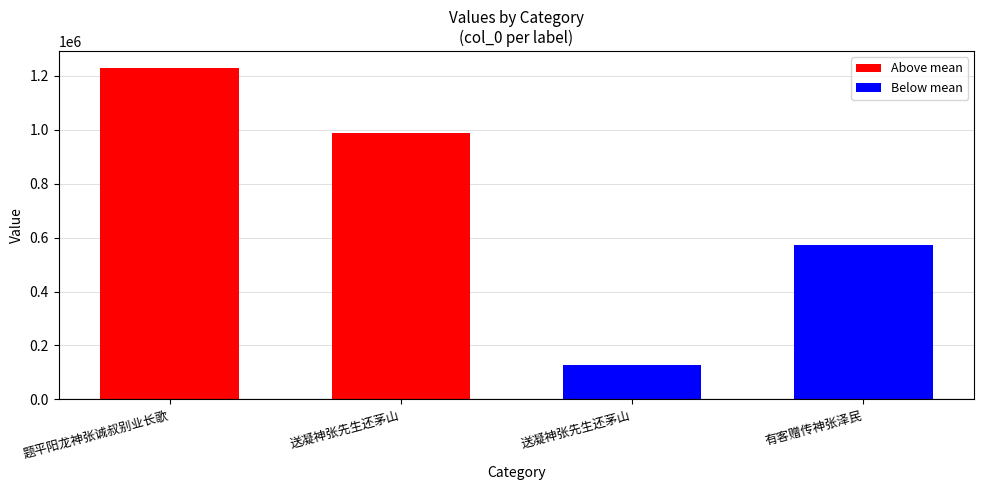

List the labels in order of value, smallest first.

送凝神张先生还茅山, 有客赠传神张泽民, 送凝神张先生还茅山, 题平阳龙神张诚叔别业长歌